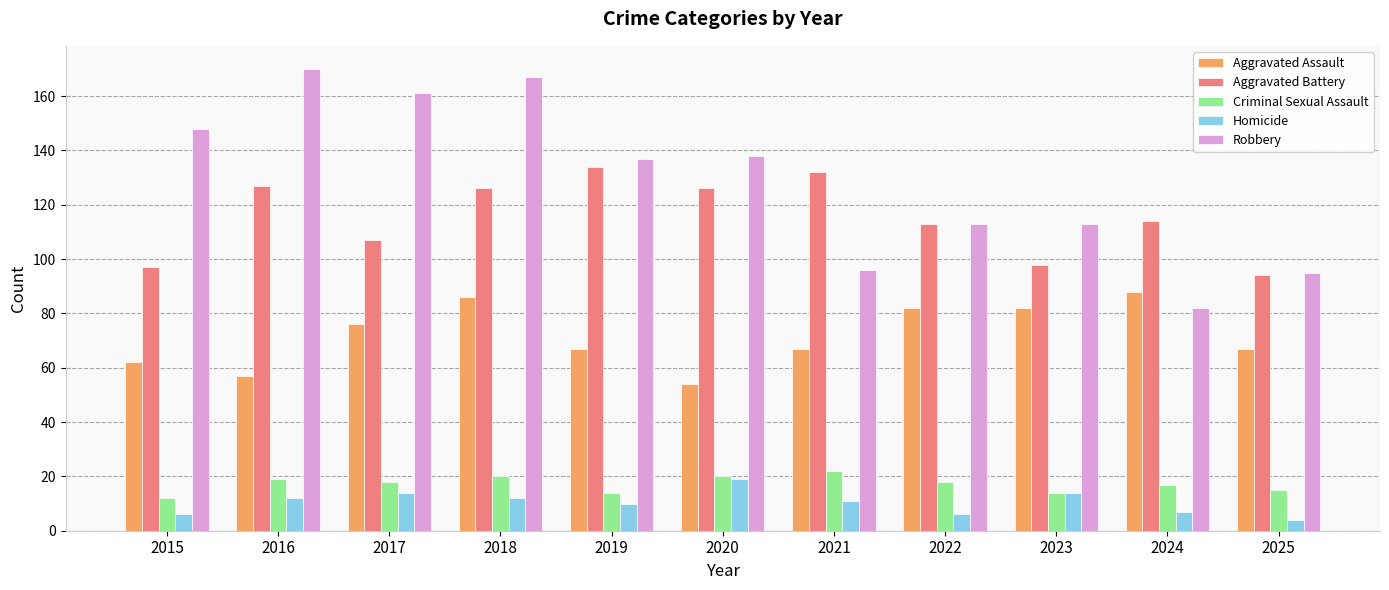

How many groups of bars are there?

11